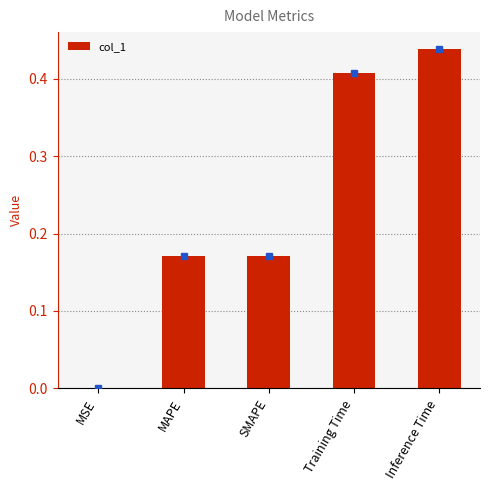

What is the sum of the values at MAPE and SMAPE?

0.3